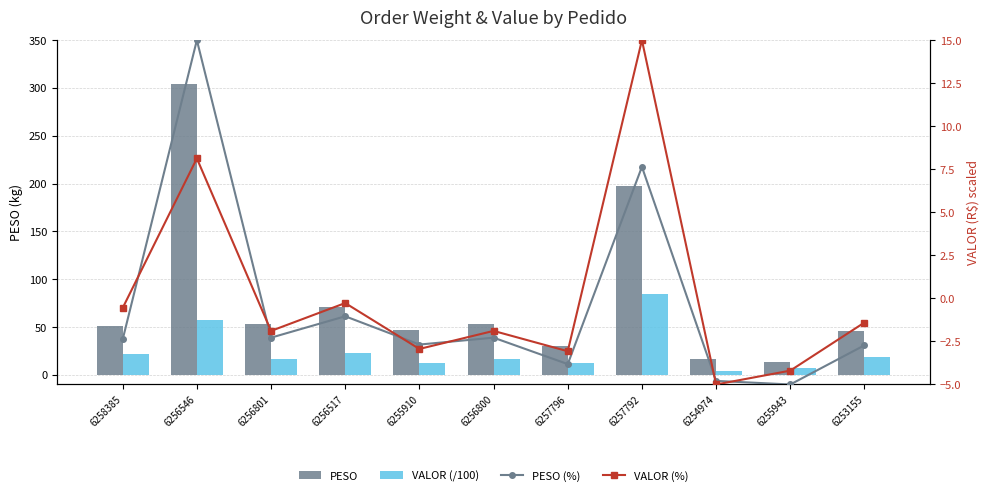

What is the difference between the VALOR (/100) values at 6254974 and 6257792?

80.6